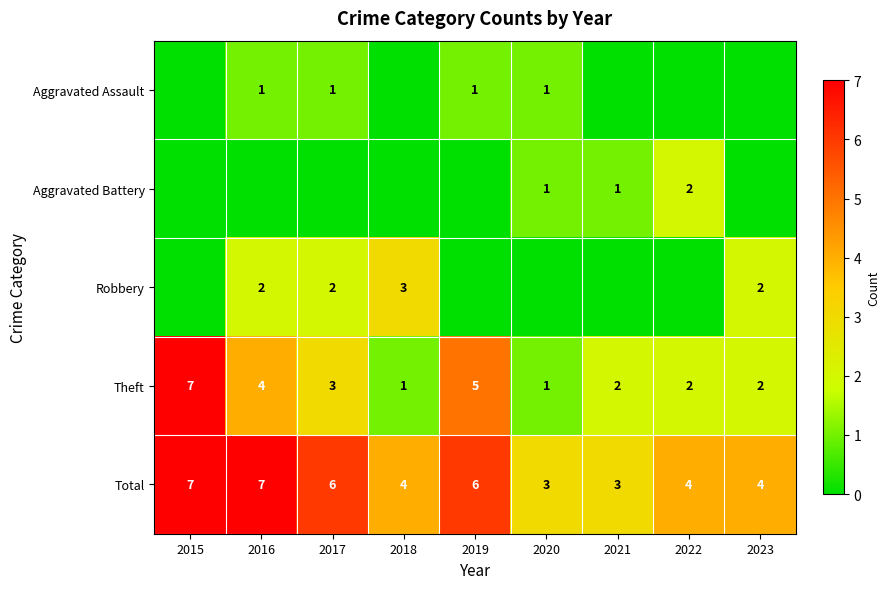

True or false: Theft has a value of 4 at 2016.

True